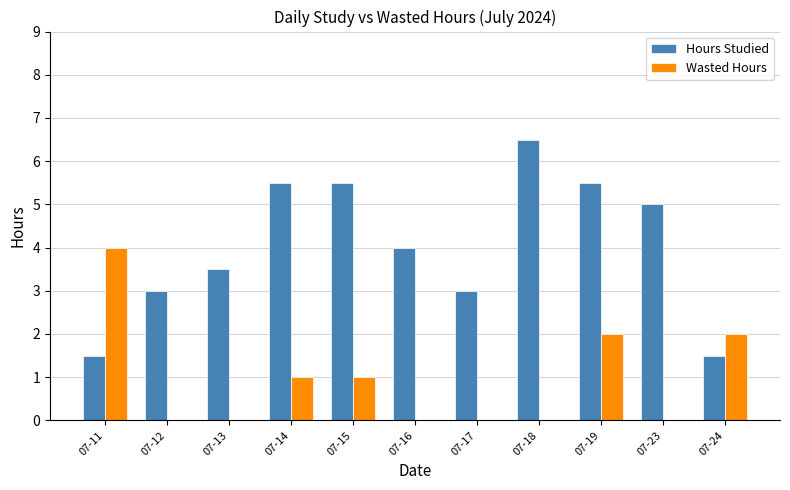

Is it true that Wasted Hours equals 3.2 at 07-19?

False